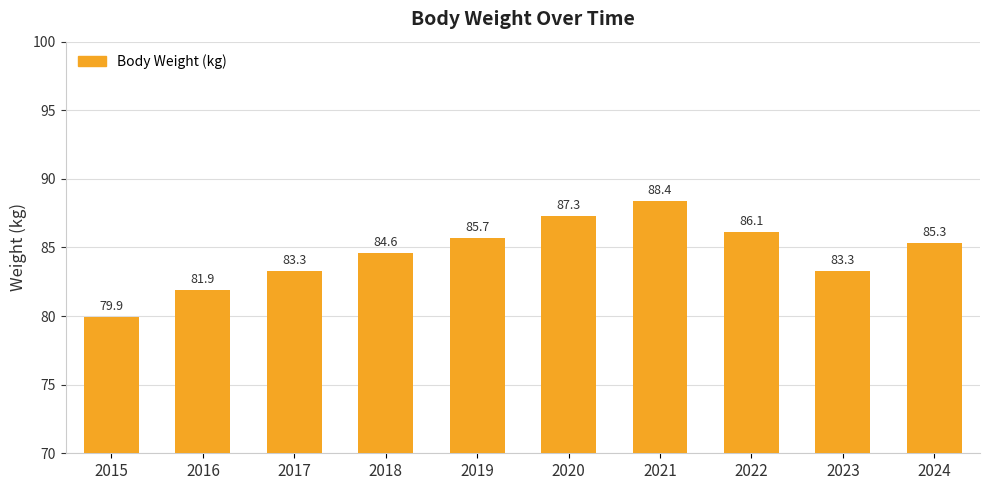

Reading left to right, list all the values displayed in this chart.

79.9	81.9	83.3	84.6	85.7	87.3	88.4	86.1	83.3	85.3